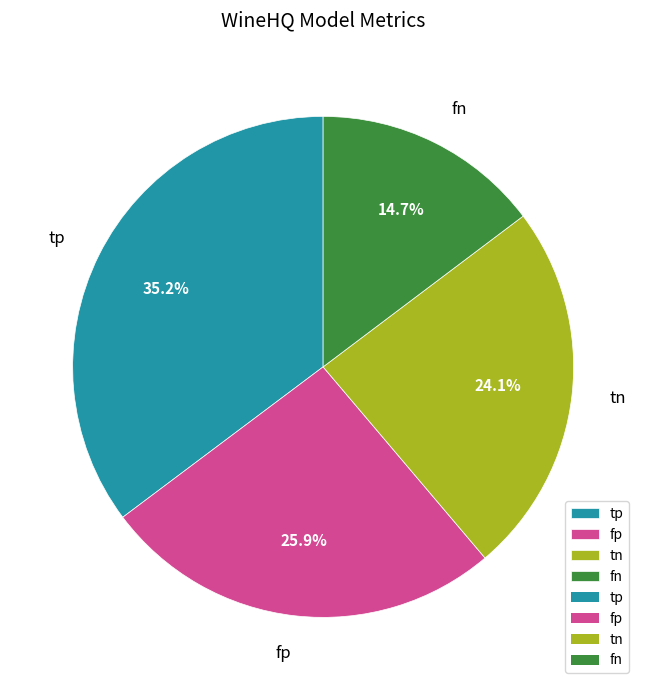

Does tn account for over 50% of the chart?

No